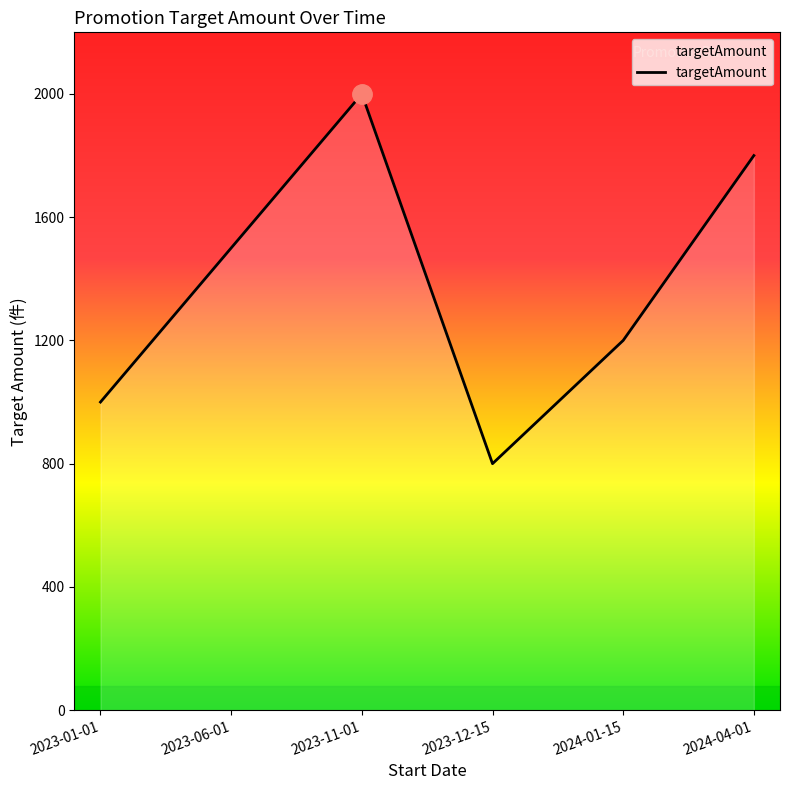

Reading left to right, list all the values displayed in this chart.

1000	1500	2000	800	1200	1800